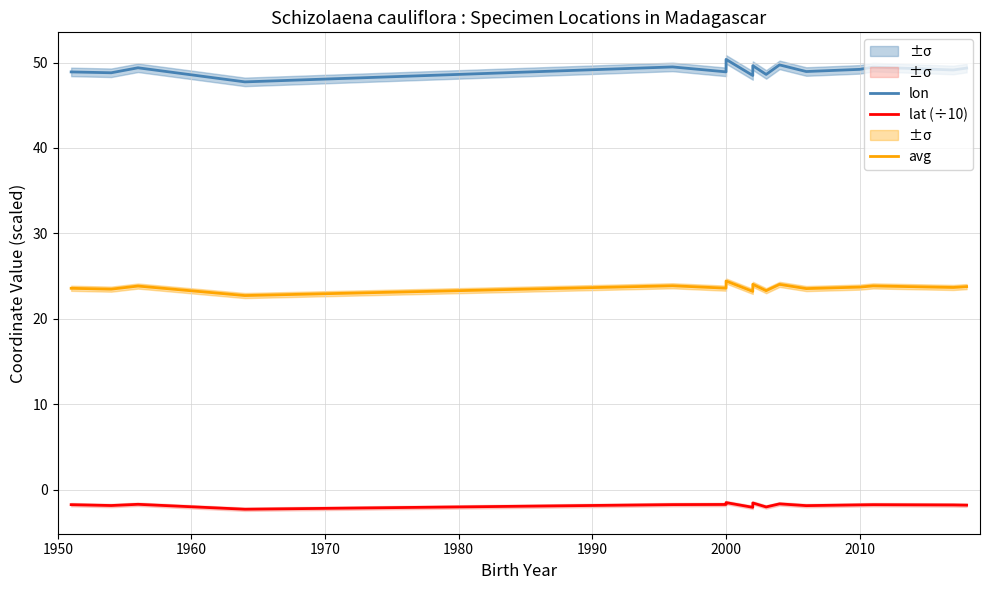

List the series in order of their peak value, highest first.

lon, avg, lat (÷10)